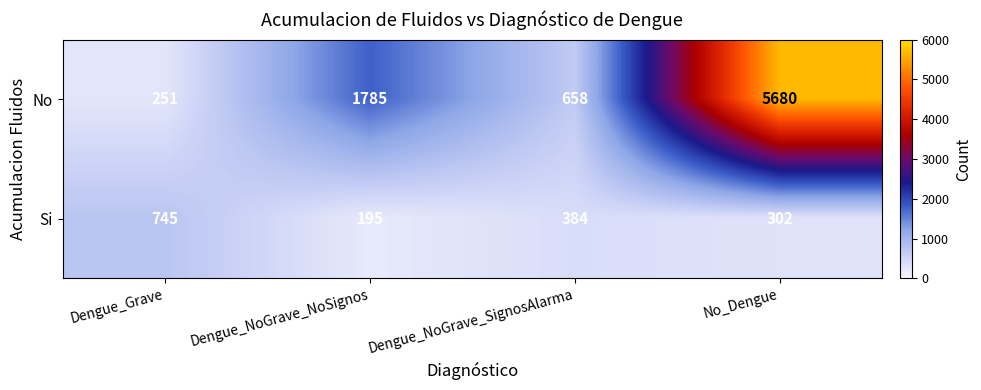

What is the difference between the maximum and second lowest values in the No series?

5022